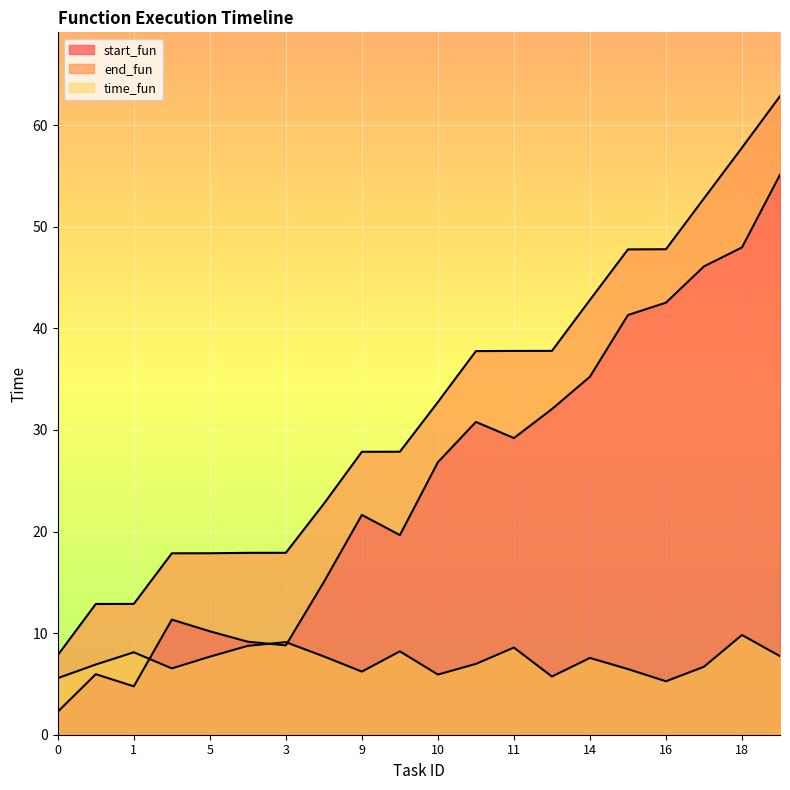

How many times do time_fun and start_fun cross each other?

3